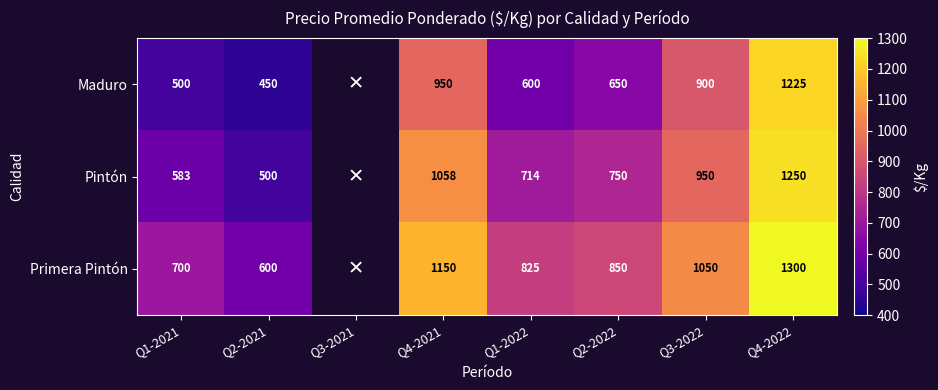

At which category does the chart reach its peak across all series?

Q4-2022